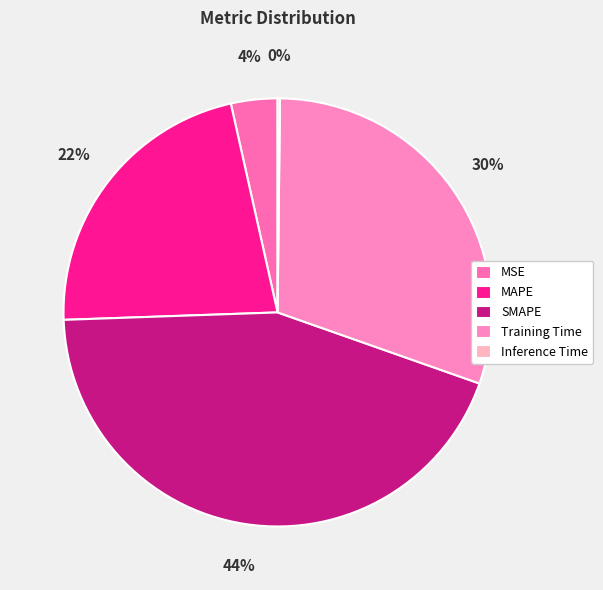

Rank the categories by value from lowest to highest.

Inference Time, MSE, MAPE, Training Time, SMAPE